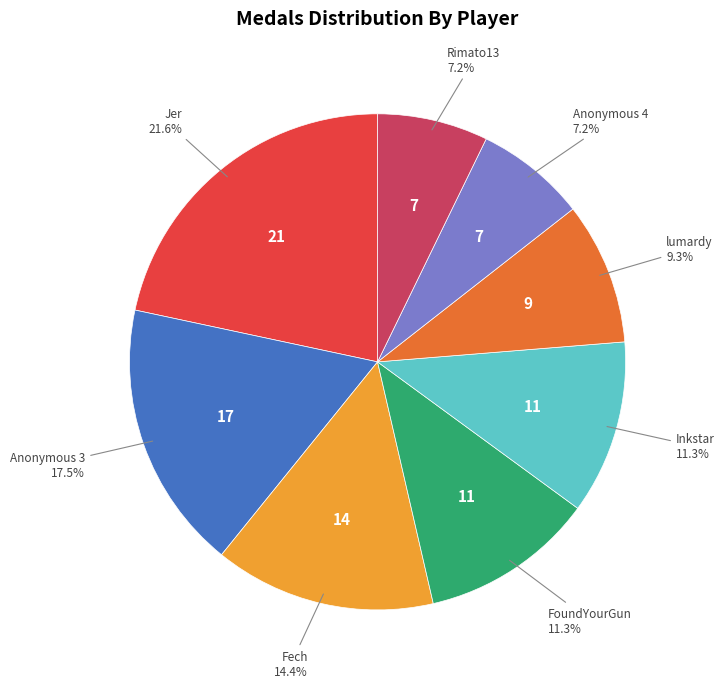

Is there a majority slice in this chart?

No